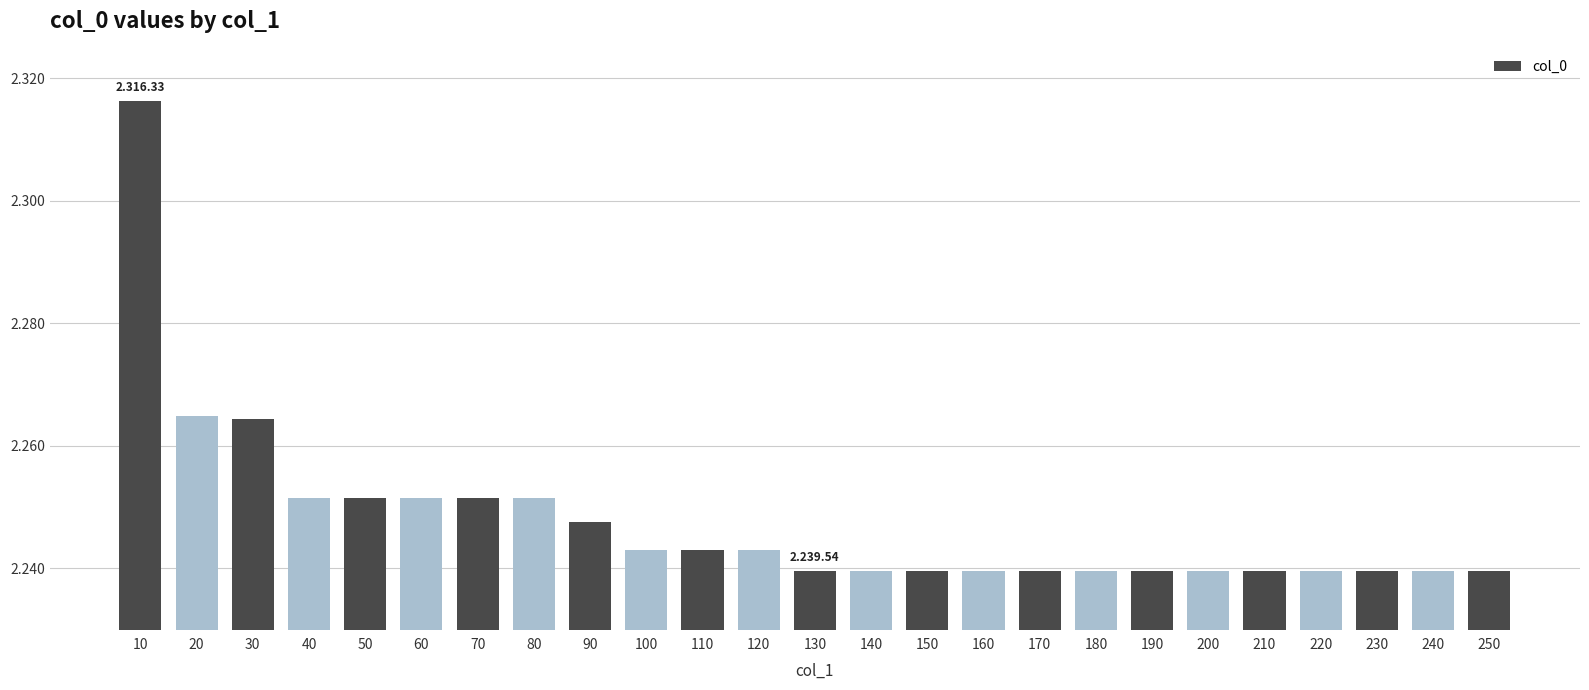

What is the greatest value displayed?

2316.3